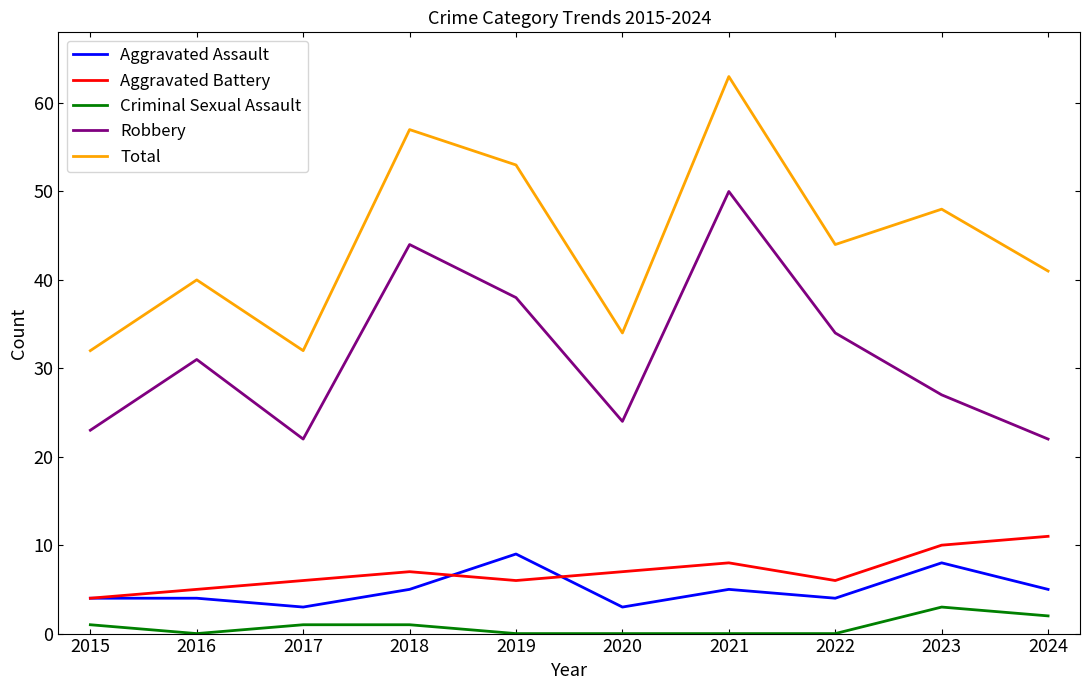

The Aggravated Assault series shows 8 at 2023. True or false?

True